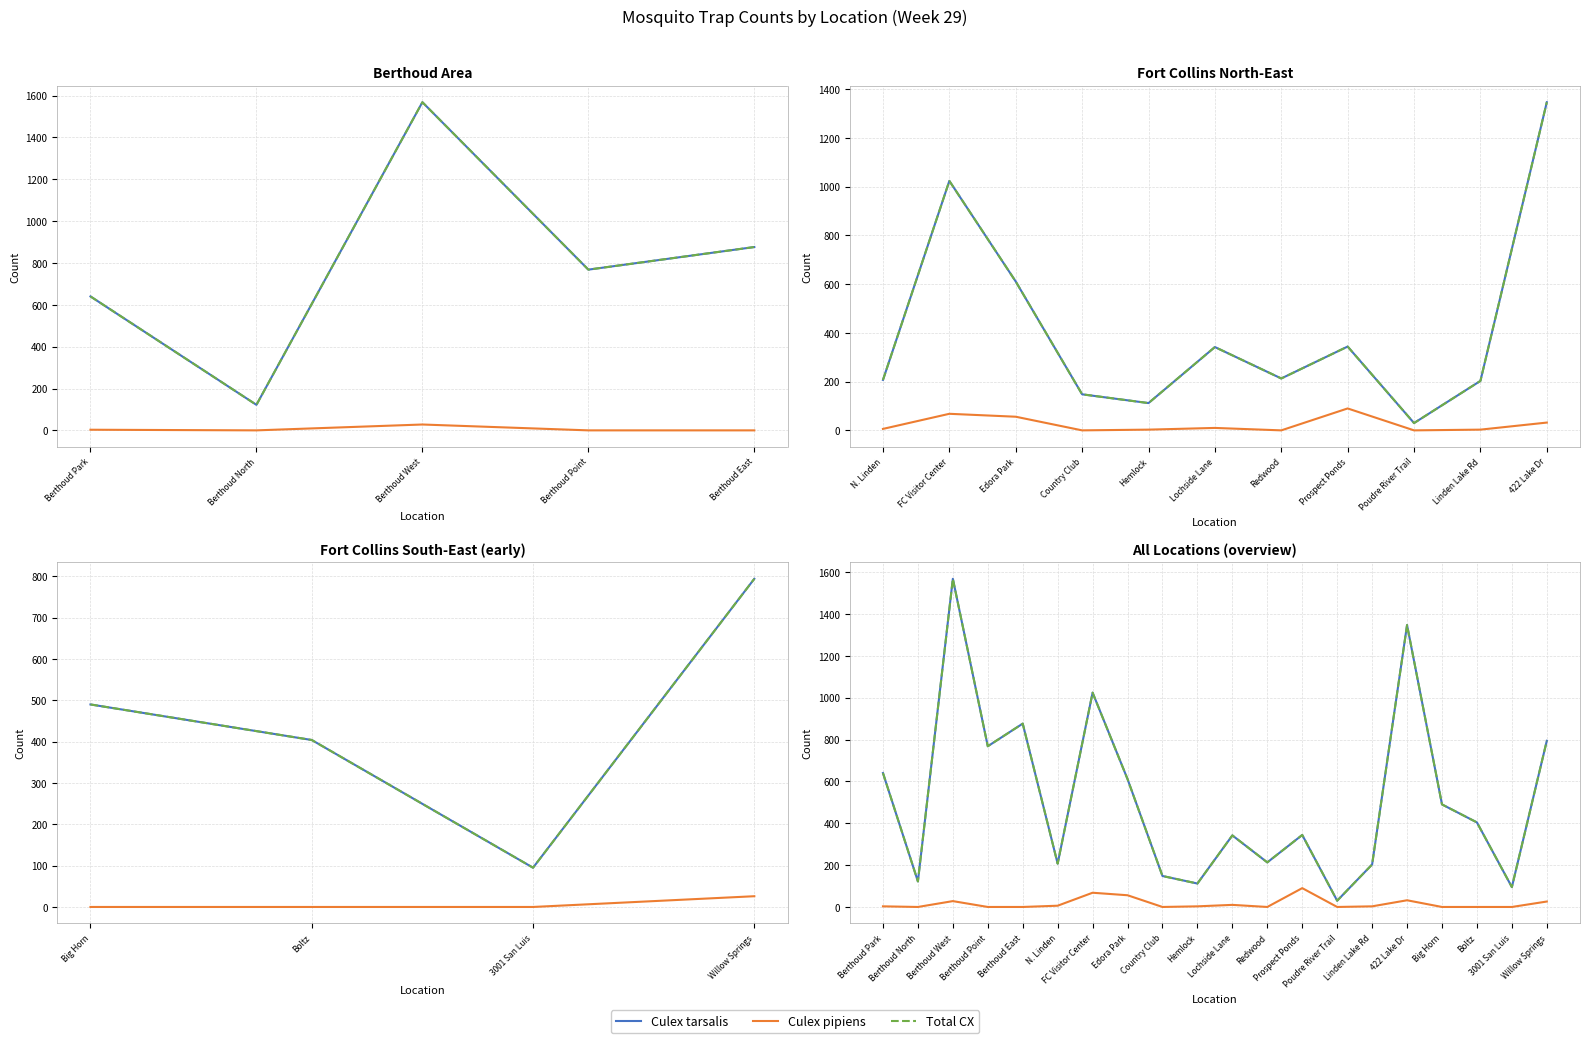

Reading right to left, transcribe all the data shown in this chart.

Culex tarsalis: 794	95	404	490	1347	203	30	344	213	342	112	148	611	1024	207	876	768	1568	122	640
Culex pipiens: 26	0	0	0	32	3	0	90	0	10	3	0	56	68	6	0	0	28	0	3
Total CX: 794	95	404	490	1347	203	30	344	213	342	112	148	611	1024	207	876	768	1568	122	640